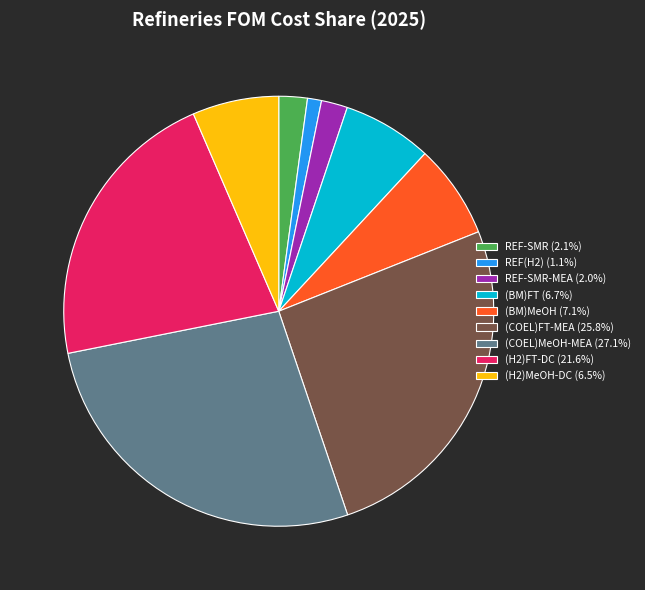

What is the ratio of the value at REF-SMR (2.1%) to the value at (BM)FT (6.7%)?

0.3